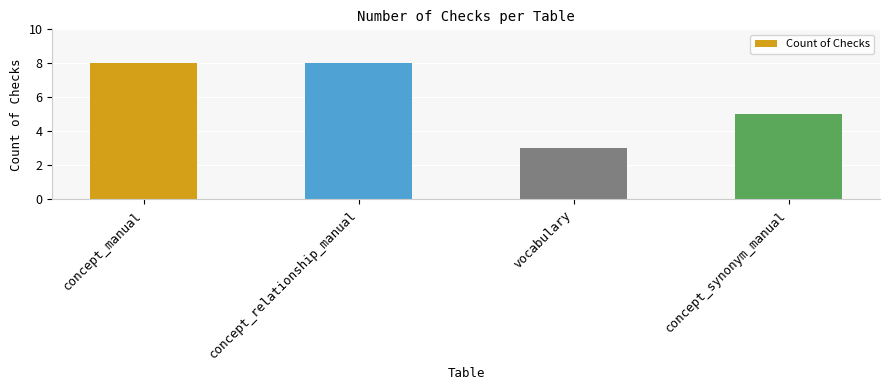

How many values are below 8?

2